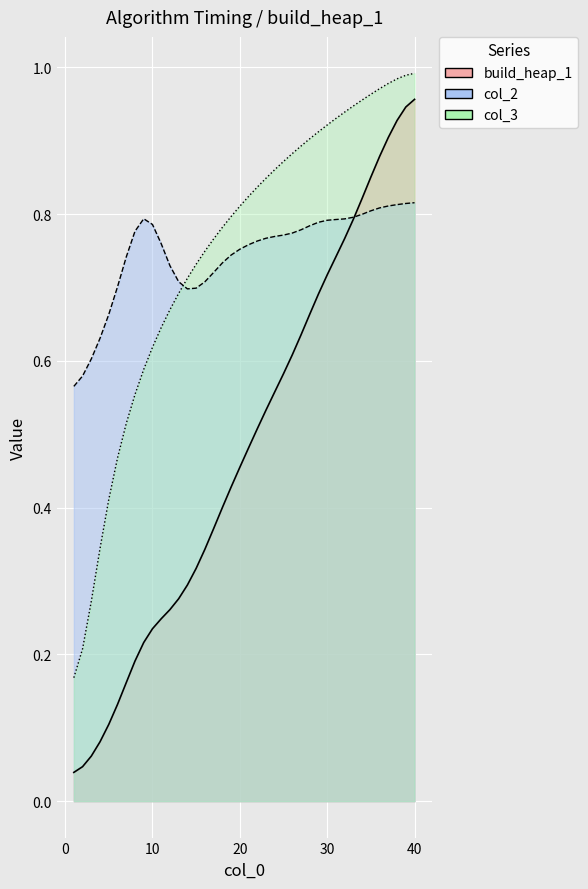

Between 30 and 23, which is larger?

30